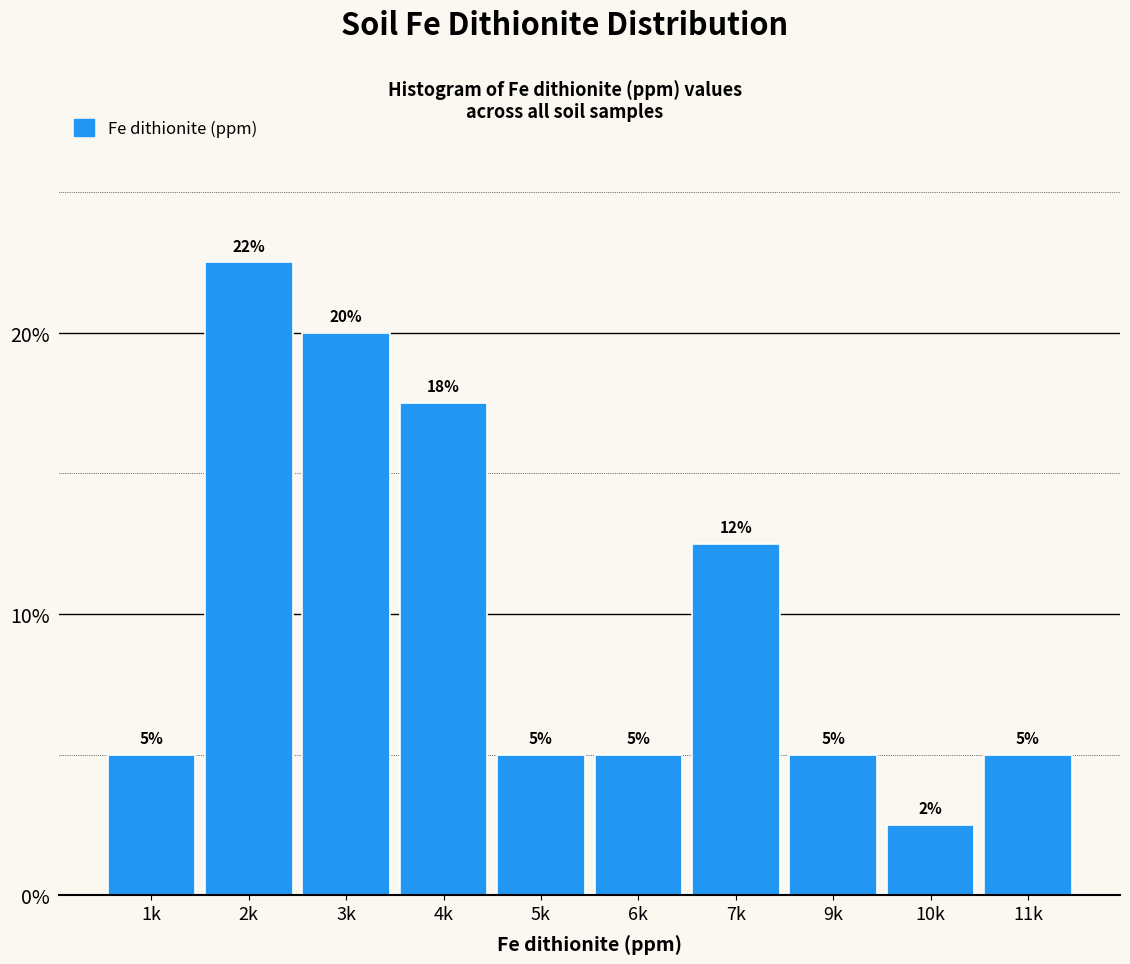

Is it true that the value at 1k is 7.5?

False